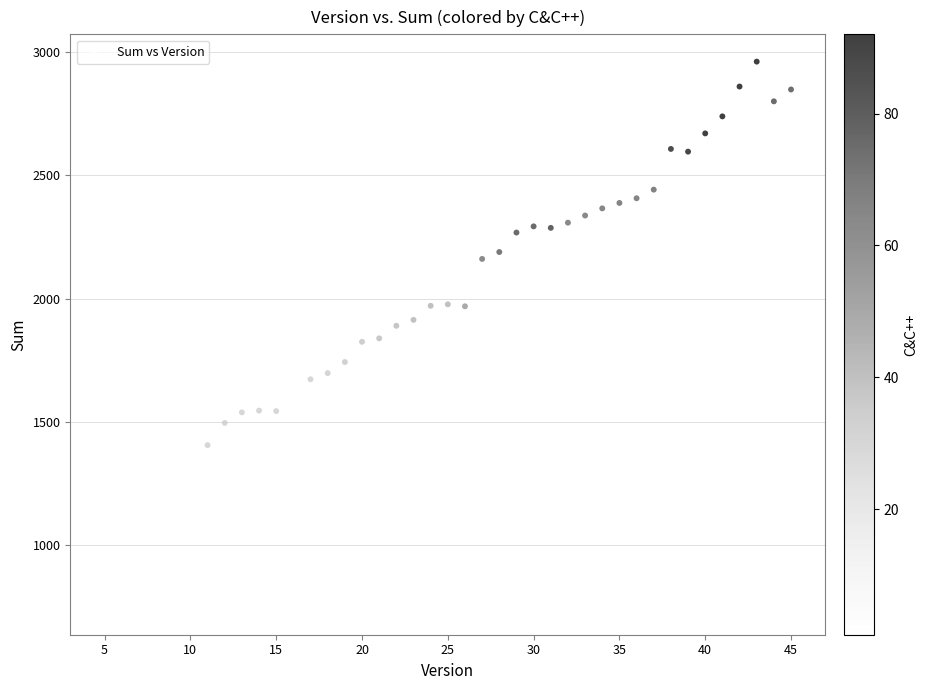

What is the range of Y values (max minus min)?

2213